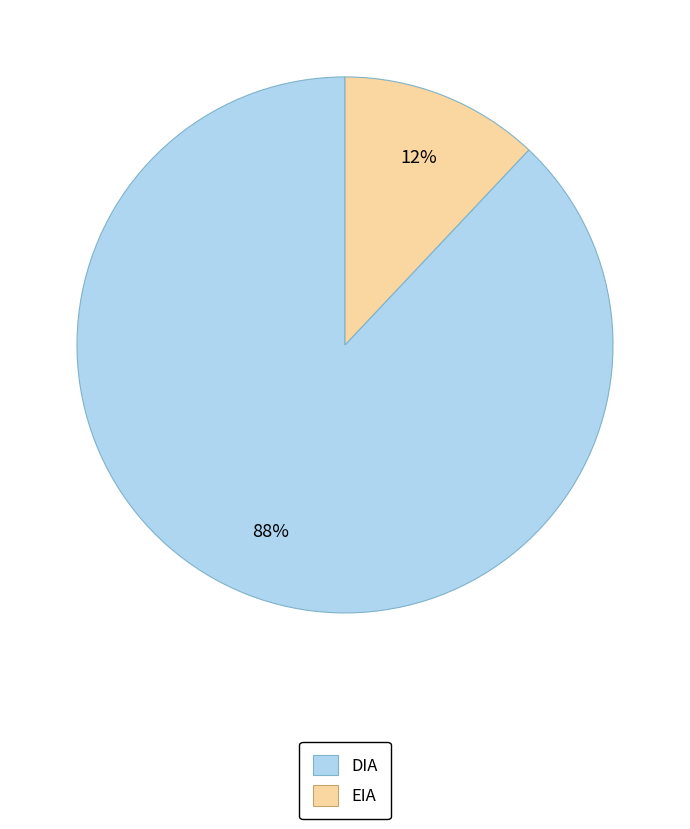

What is the ratio of the value at DIA to the value at EIA?

7.3